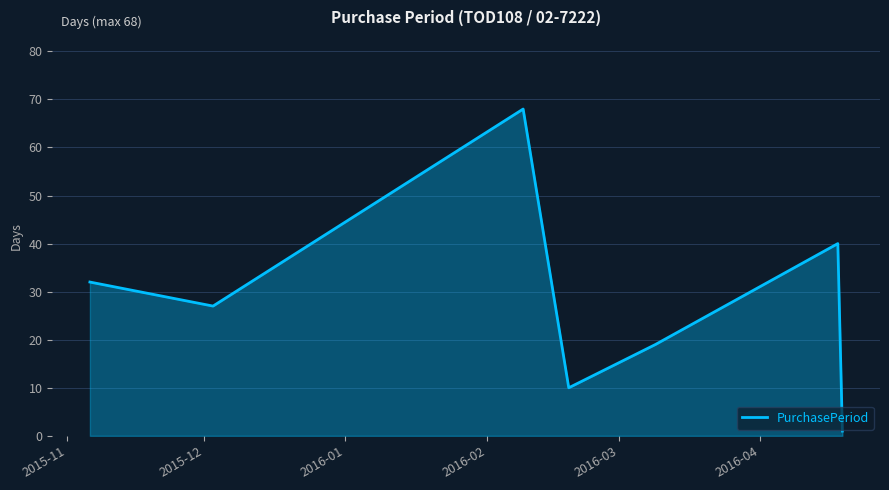

What is the maximum value shown in the chart?

68